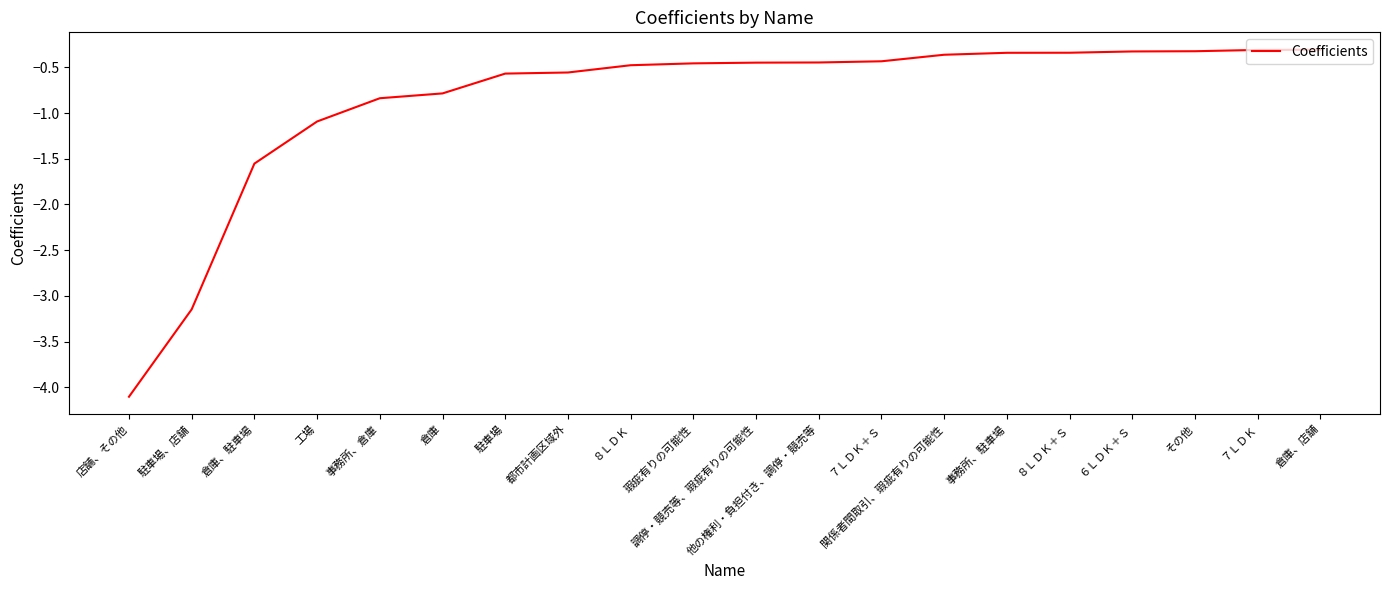

Which label corresponds to the smallest value in the chart?

店舗、その他